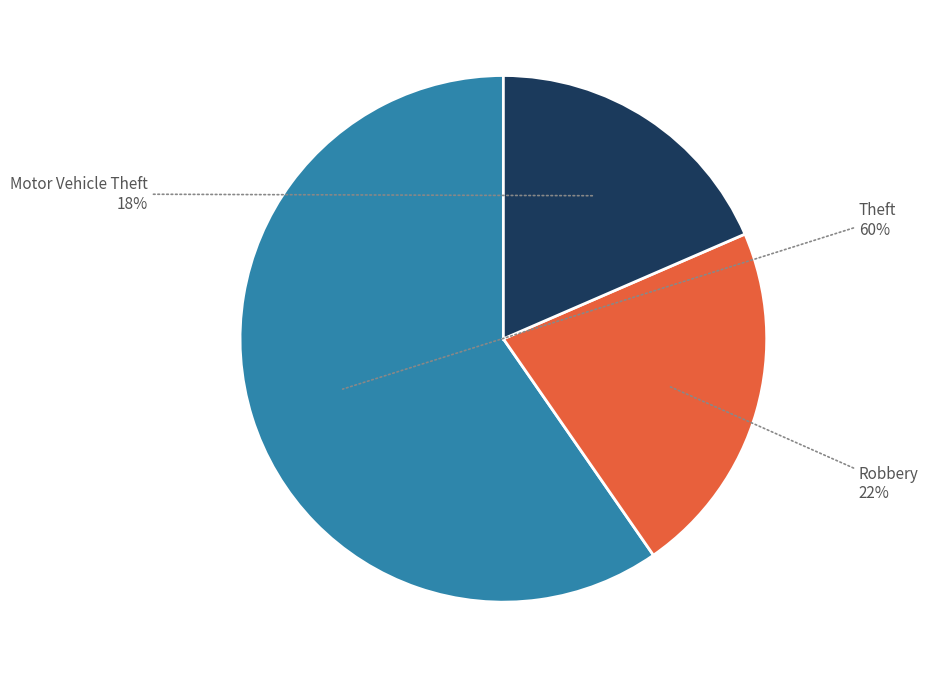

Between Theft and Motor Vehicle Theft, which is larger?

Theft